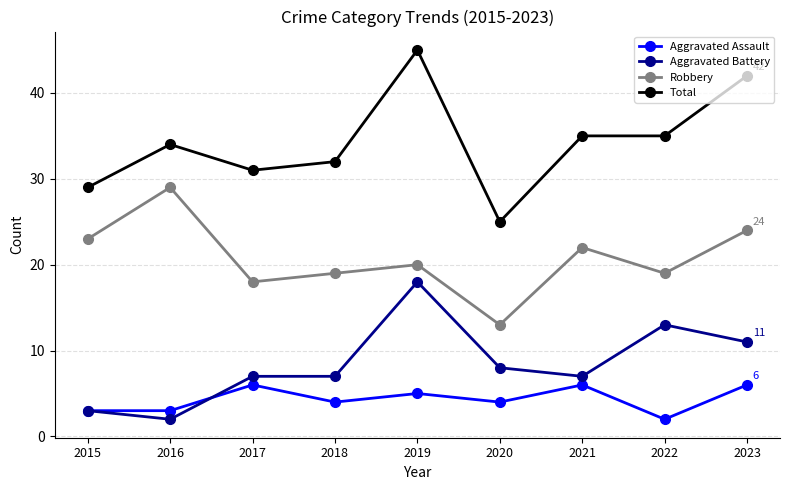

What is the difference between the highest and lowest values at 2017?

25